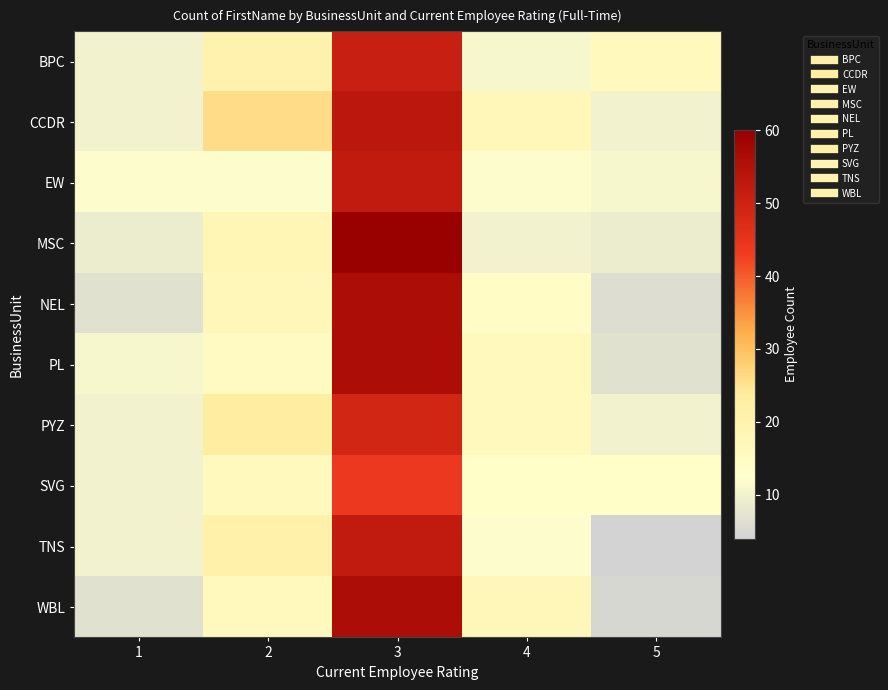

Reading left to right, extract all data points from this chart.

BPC: 1=10	2=20	3=51	4=11	5=16
CCDR: 1=10	2=26	3=53	4=17	5=10
EW: 1=12	2=12	3=52	4=12	5=11
MSC: 1=9	2=18	3=60	4=10	5=9
NEL: 1=7	2=17	3=56	4=14	5=6
PL: 1=11	2=15	3=56	4=16	5=7
PYZ: 1=10	2=23	3=49	4=16	5=10
SVG: 1=10	2=16	3=44	4=13	5=13
TNS: 1=10	2=21	3=52	4=12	5=4
WBL: 1=7	2=16	3=56	4=17	5=5